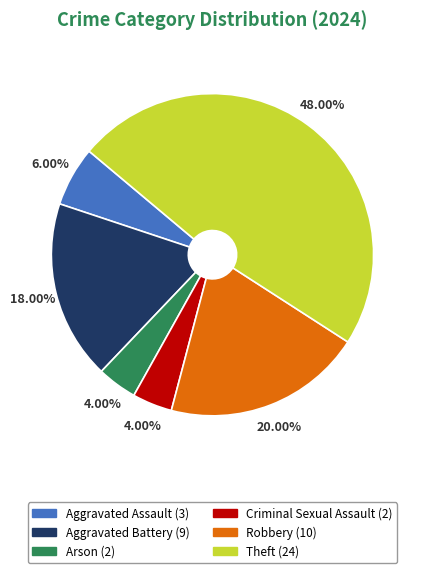

Does any single category account for the majority?

No